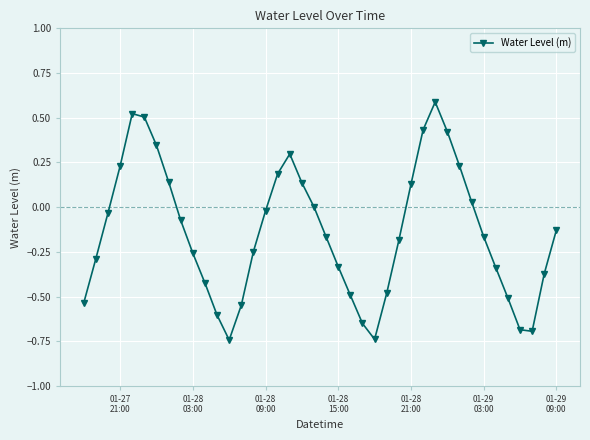

What is the maximum value shown in the chart?

0.6